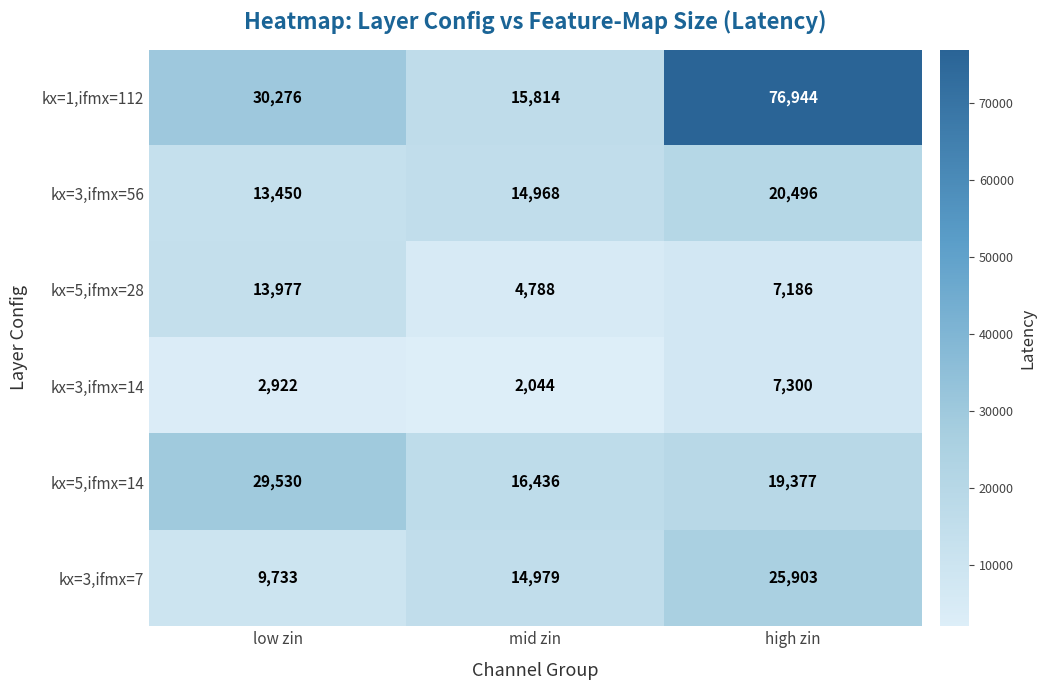

Which series has the widest spread of values?

kx=1,ifmx=112